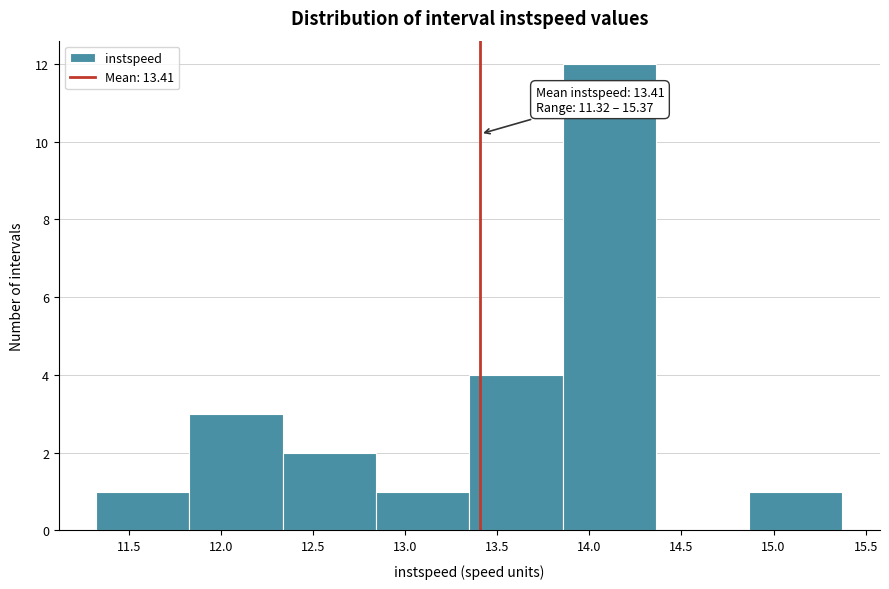

Which range on the x-axis has the tallest bar?

13.85 to 14.35